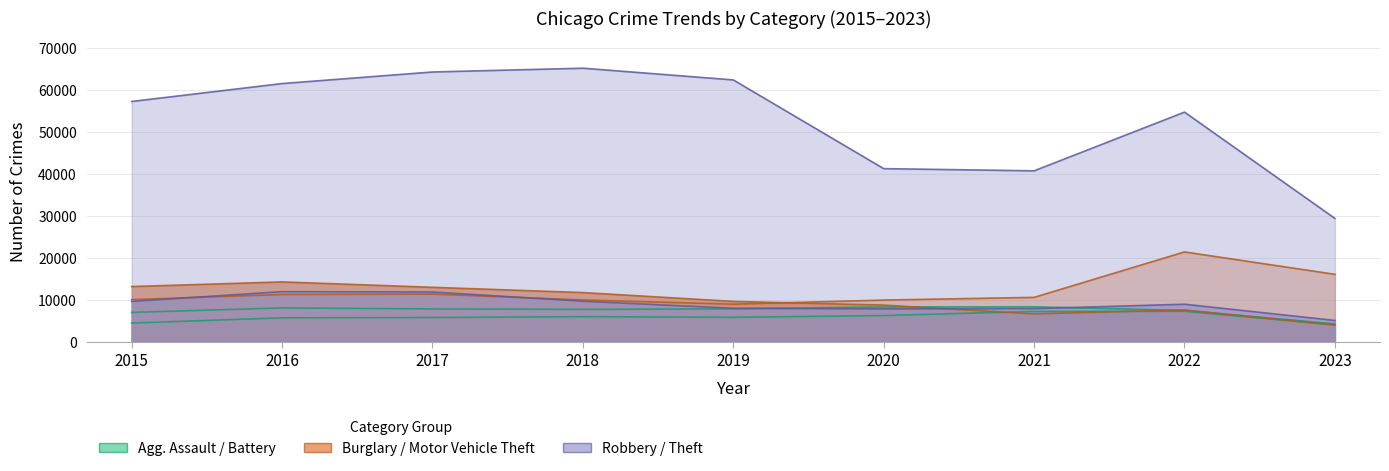

How many data points does each series have?

9